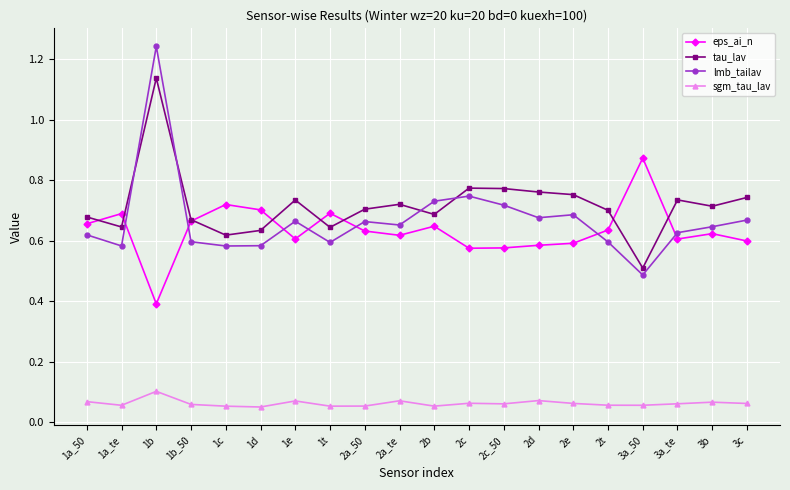

How many intersections are there between eps_ai_n and lmb_tailav?

7